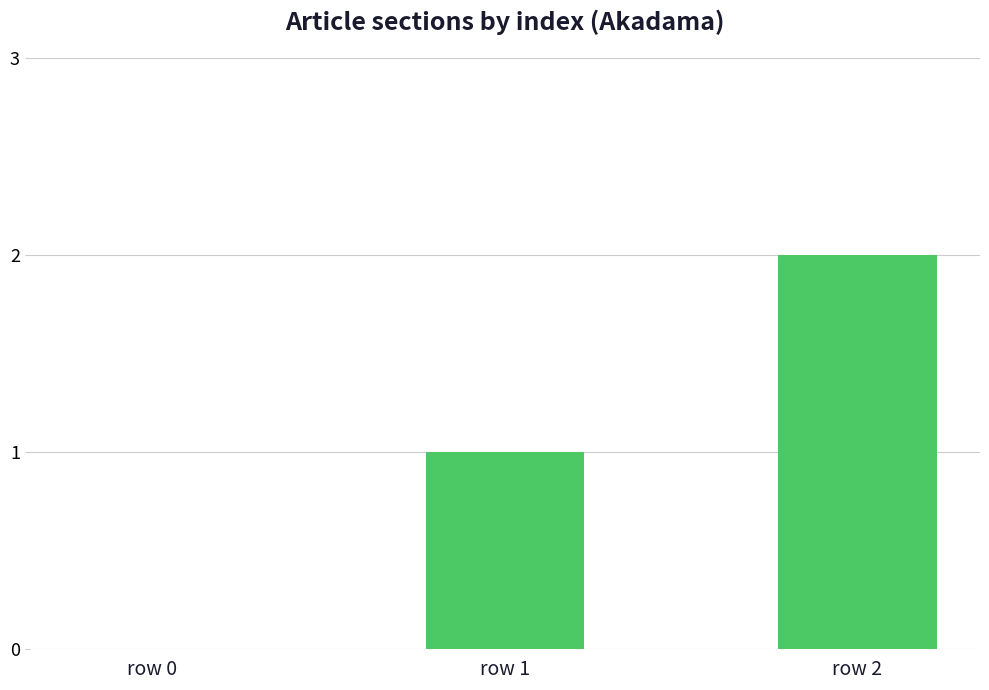

The value at row 0 is 0. True or false?

True